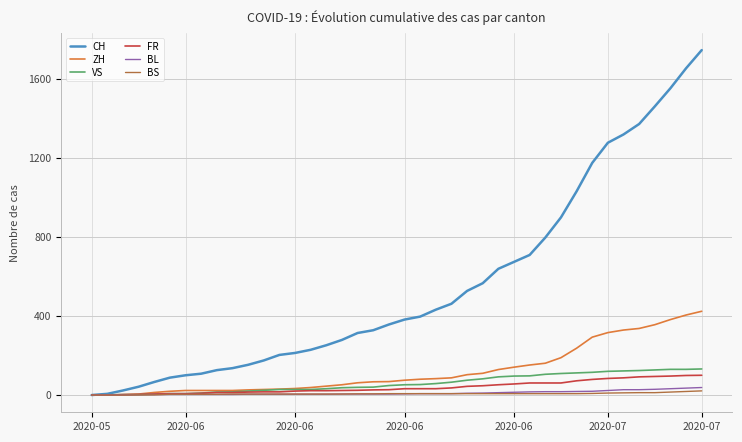

Which series has the widest spread of values?

CH